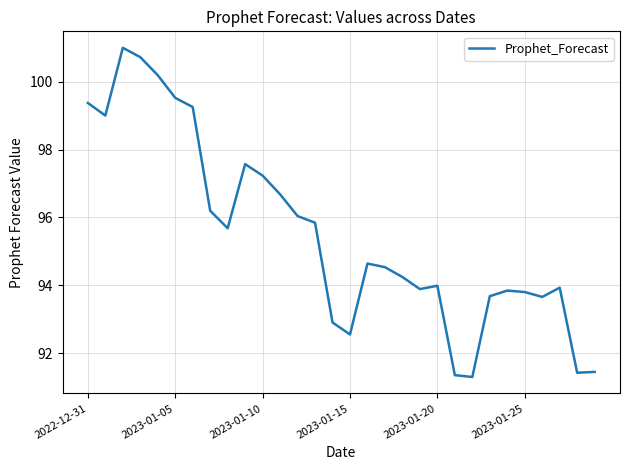

What is the maximum value shown in the chart?

101.0